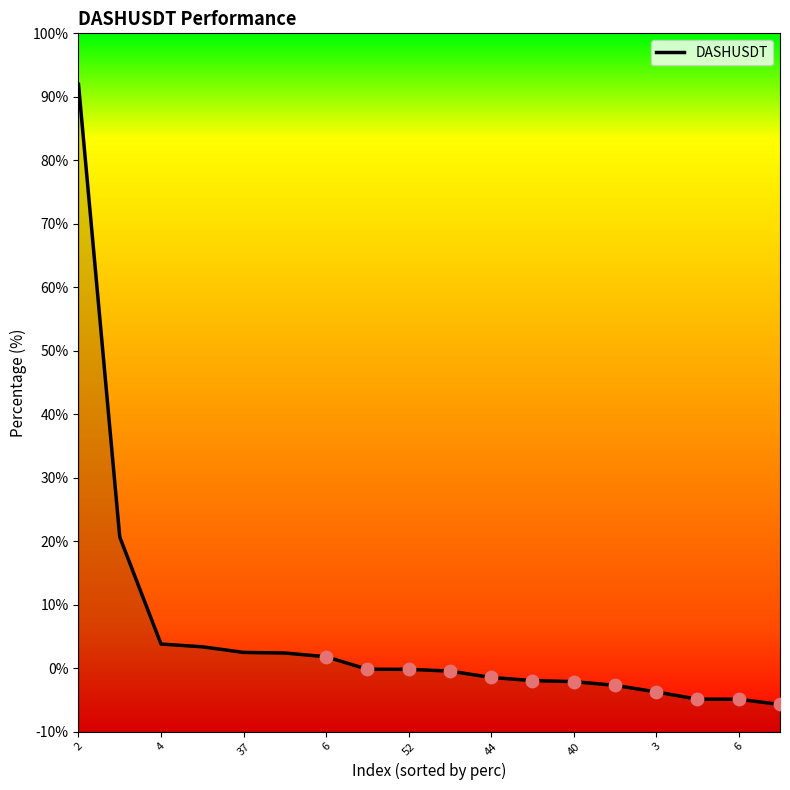

Which has a higher value, 52 or 40?

52